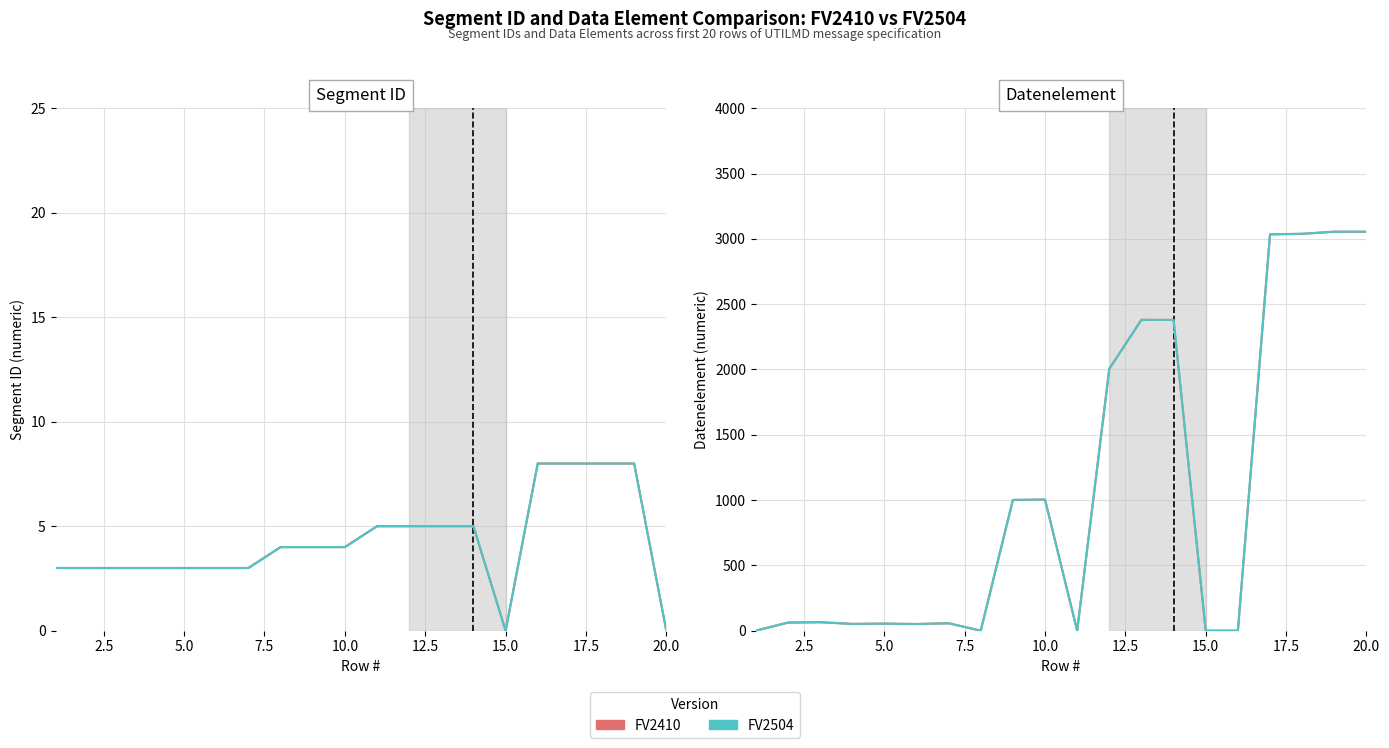

How many data points does each series have?

20